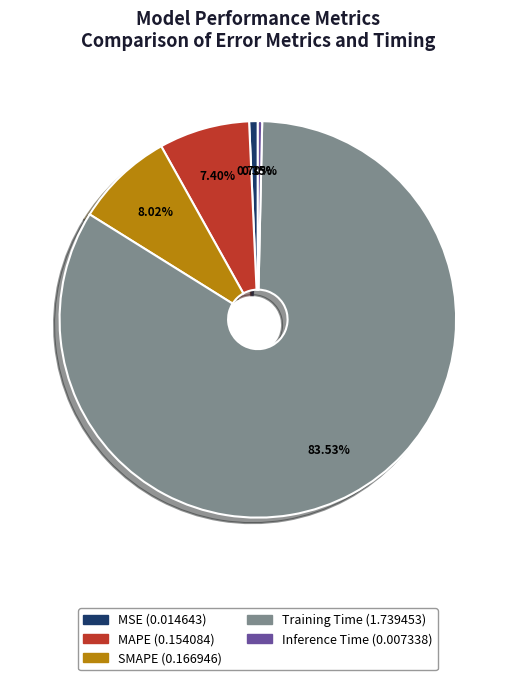

Which slice represents more than half of the pie?

Training Time